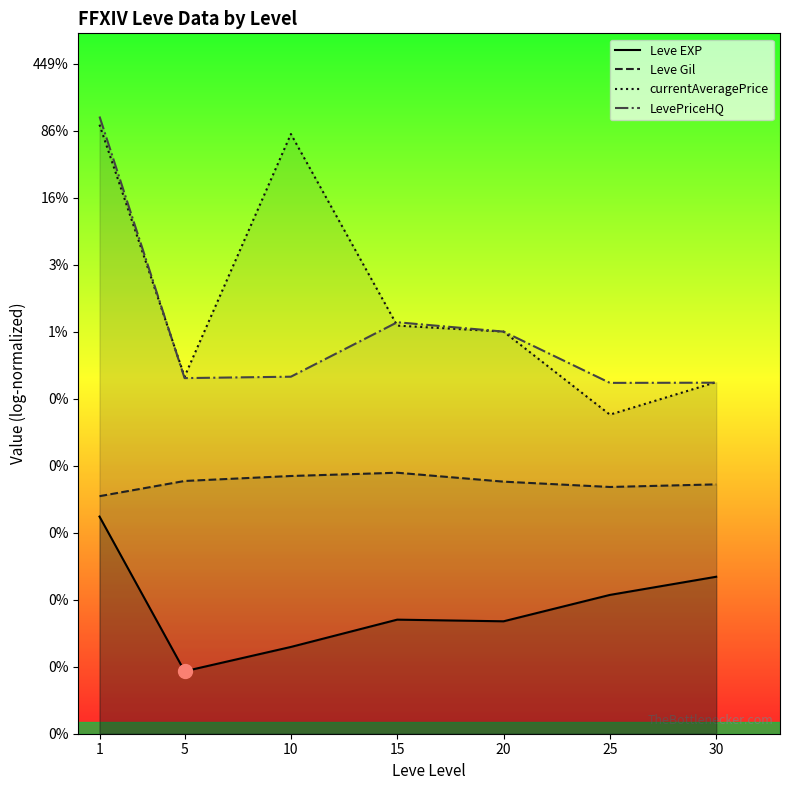

Which series contains the highest Y value?

LevePriceHQ